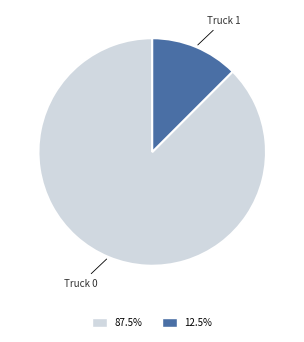

Count the number of slices in the pie.

2